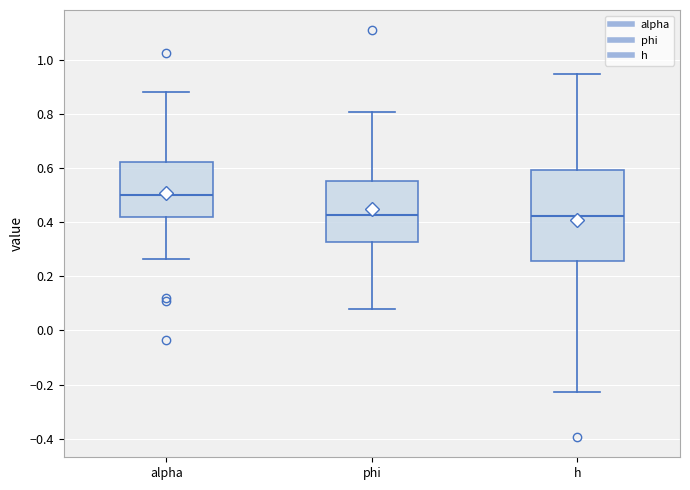

Comparing the boxes themselves (not the whiskers), which one is the tallest?

h